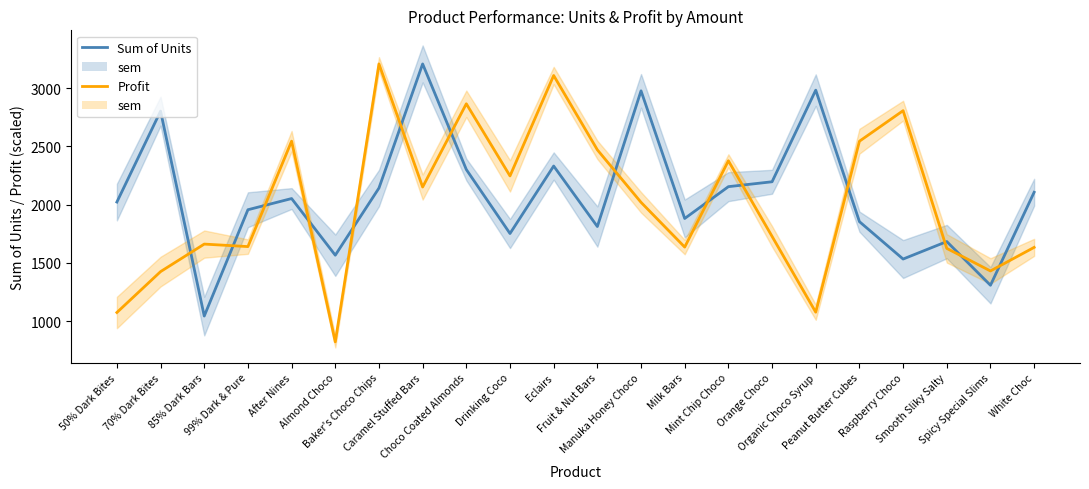

List the series in order of their overall mean, highest first.

Sum of Units, Profit (scaled)